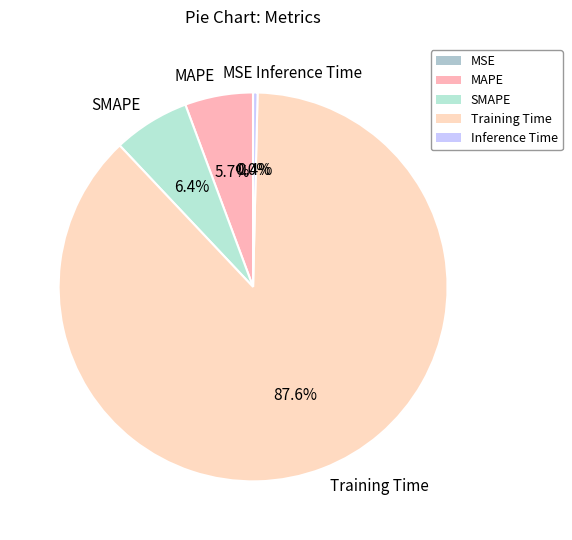

True or false: MAPE accounts for 14% of the total.

False